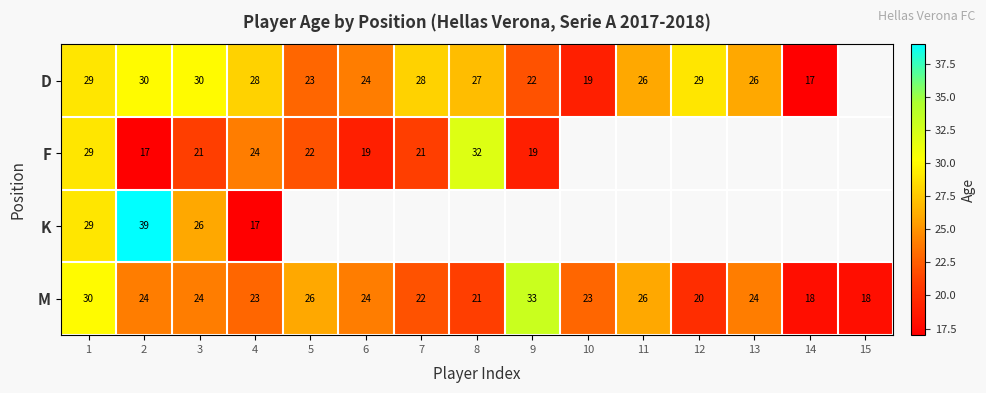

What is the lowest value of the M series?

18